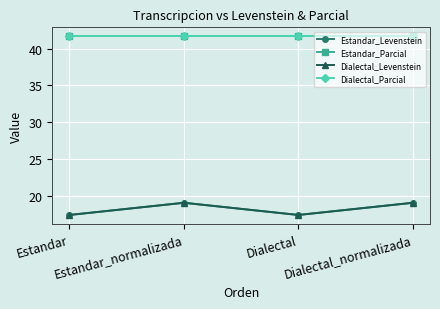

Does the chart display data point markers on the line(s)?

Yes